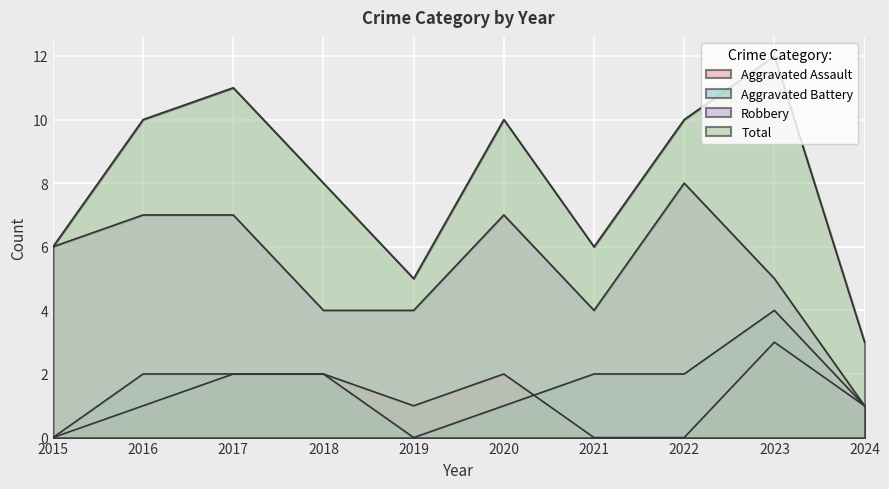

Reading left to right, transcribe all the data shown in this chart.

Aggravated Assault: 2015=0	2016=1	2017=2	2018=2	2019=1	2020=2	2021=0	2022=0	2023=3	2024=1
Aggravated Battery: 2015=0	2016=2	2017=2	2018=2	2019=0	2020=1	2021=2	2022=2	2023=4	2024=1
Robbery: 2015=6	2016=7	2017=7	2018=4	2019=4	2020=7	2021=4	2022=8	2023=5	2024=1
Total: 2015=6	2016=10	2017=11	2018=8	2019=5	2020=10	2021=6	2022=10	2023=12	2024=3